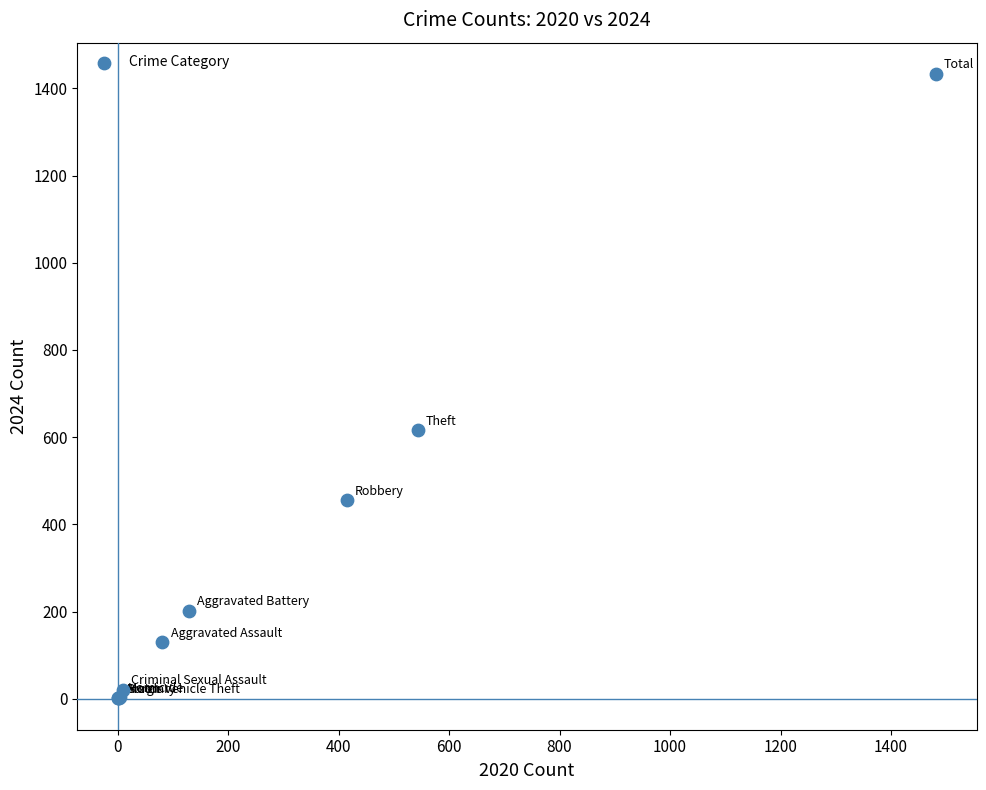

What Y value in the scatter plot is closest to 717?

616